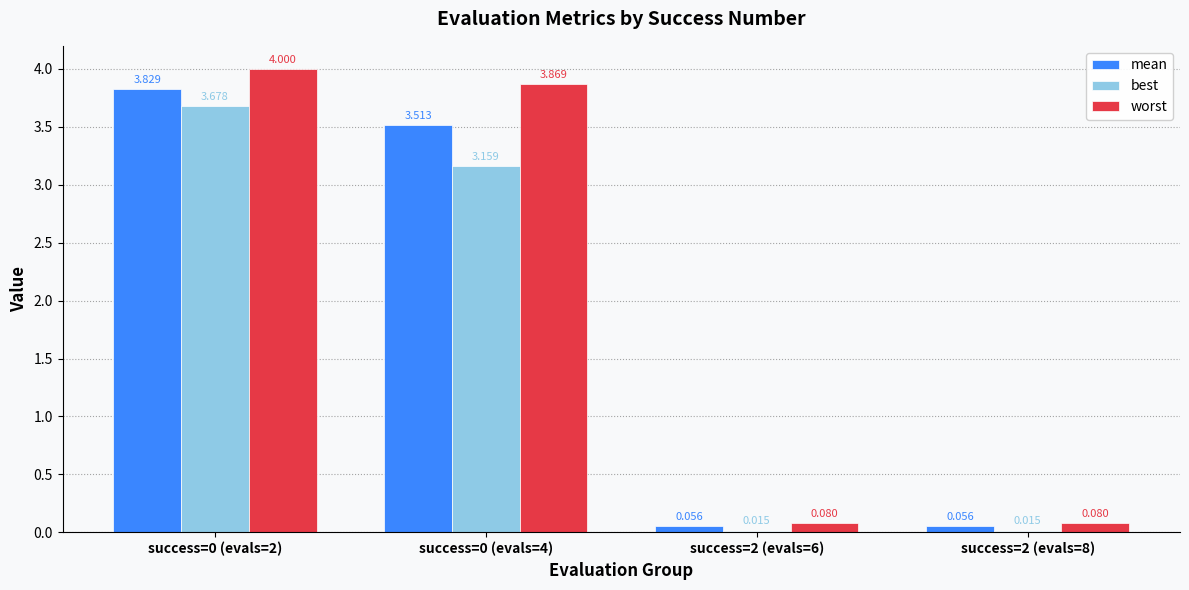

Which series has the largest range (max minus min)?

worst